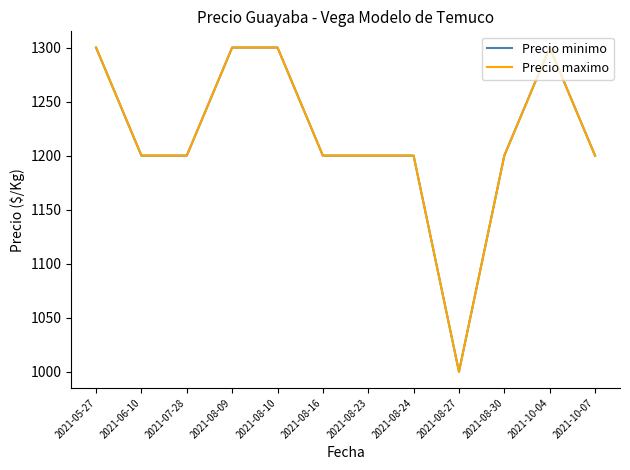

The value of Precio maximo at 2021-08-10 is 1300. True or false?

True